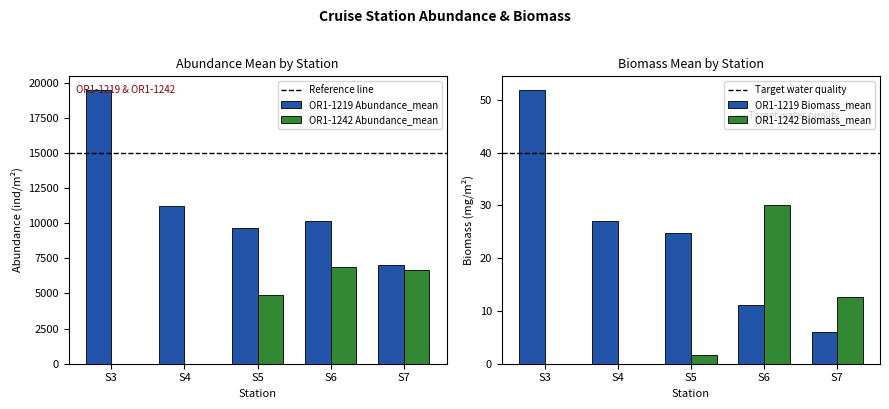

How many values in the OR1-1242 Abundance_mean series are below 4923?

2